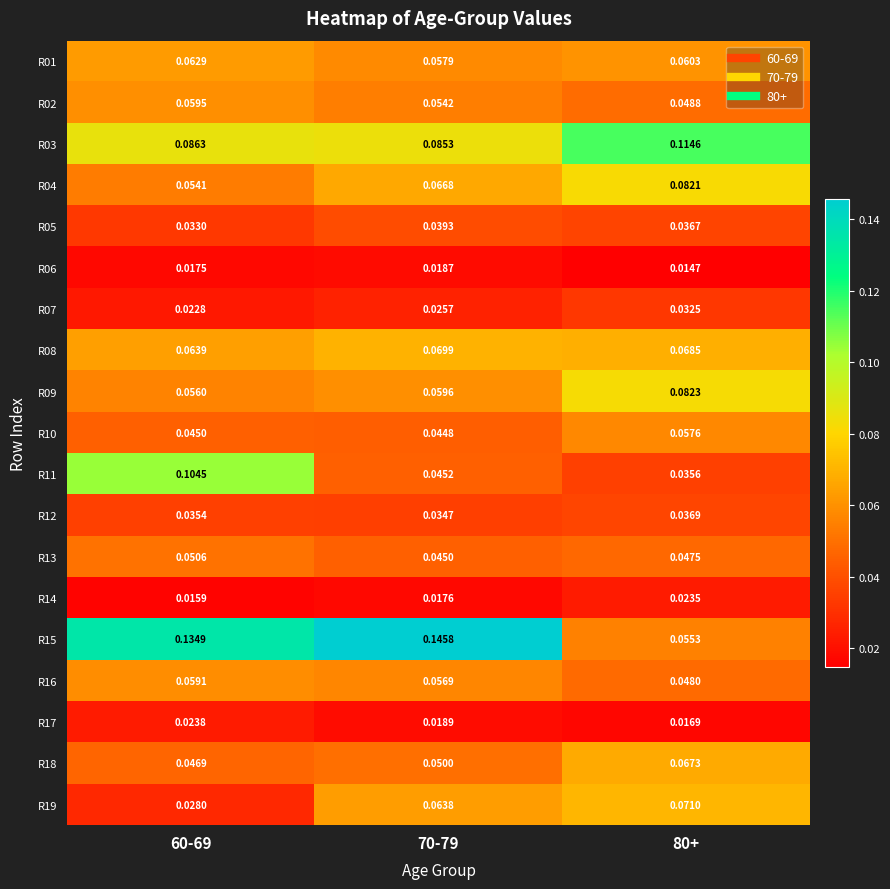

Is the value of R03 at 80+ greater than the value of R06 at 60-69?

Yes